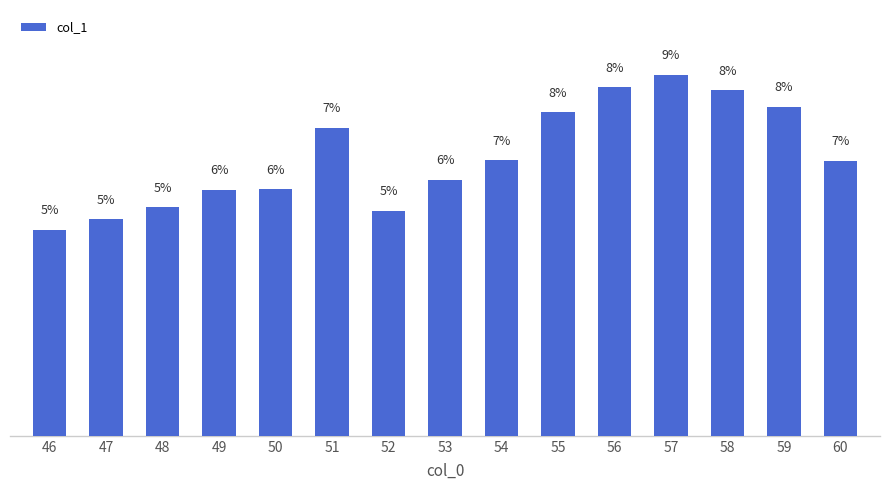

Reading left to right, what are all the values shown in this chart?

4.9	5.2	5.5	5.9	5.9	7.3	5.4	6.1	6.6	7.7	8.3	8.6	8.2	7.9	6.6